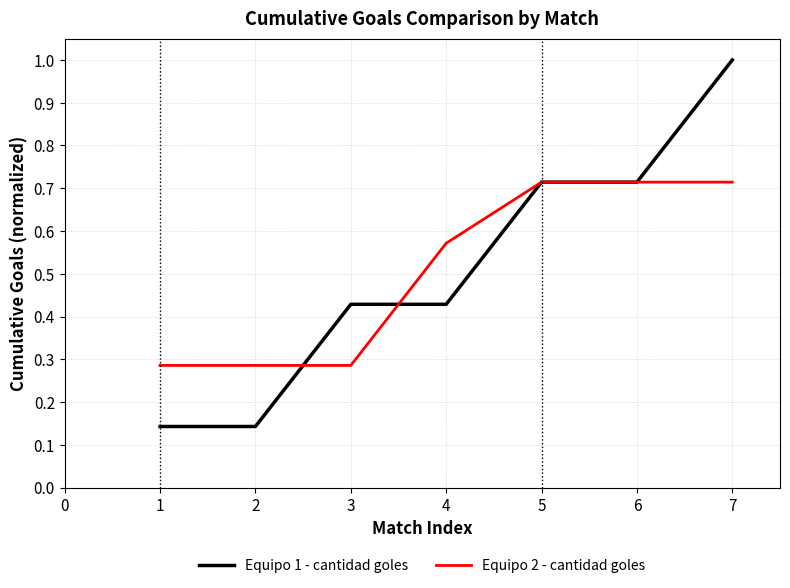

True or false: Equipo 2 - cantidad goles and Equipo 1 - cantidad goles intersect in this chart.

True